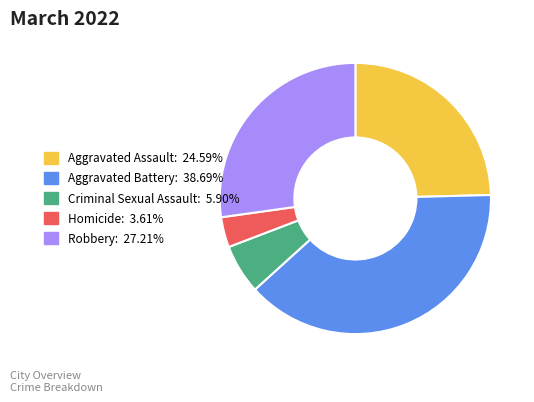

What is the smallest slice in the pie chart?

Homicide